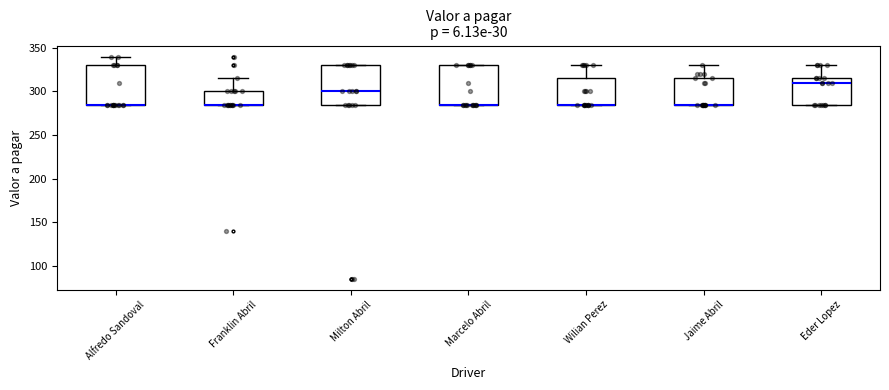

Reading left to right, read every box against the y-axis: the position of its median line, the range the box covers, and the ends of its whiskers. The values are not printed on the chart, so give them approximately, as read against the axis.

Alfredo Sandoval: median 285 (drawn on the box's lower edge), box 285 to 330, whiskers 285 to 340
Franklin Abril: median 285 (drawn on the box's lower edge), box 285 to 300, whiskers 285 to 315
Milton Abril: median 300, box 285 to 330, whiskers 285 to 330
Marcelo Abril: median 285 (drawn on the box's lower edge), box 285 to 330, whiskers 285 to 330
Wilian Perez: median 285 (drawn on the box's lower edge), box 285 to 315, whiskers 285 to 330
Jaime Abril: median 285 (drawn on the box's lower edge), box 285 to 315, whiskers 285 to 330
Eder Lopez: median 310, box 285 to 315, whiskers 285 to 330